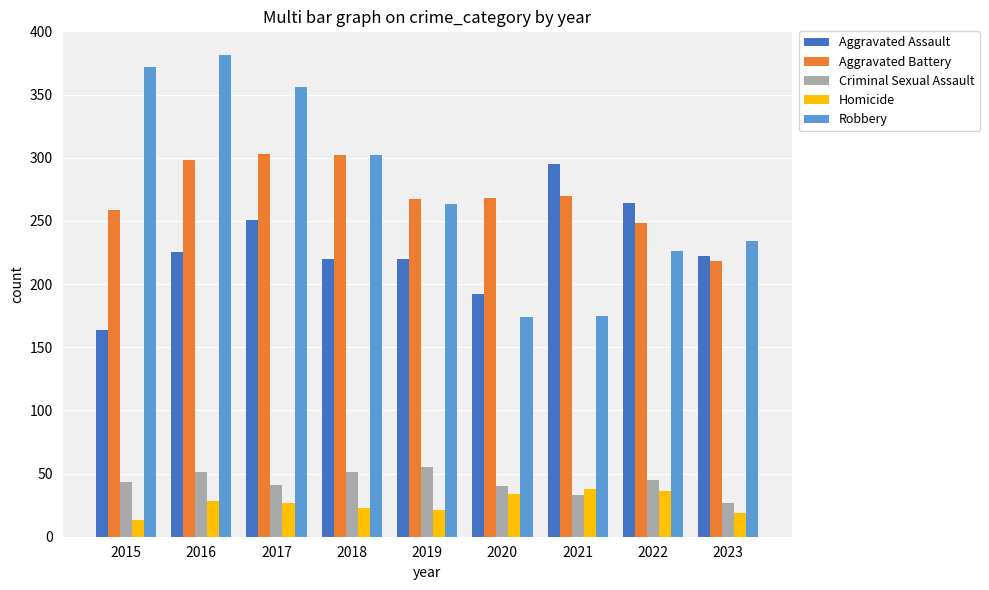

At which label is Robbery closest to 277?

2019